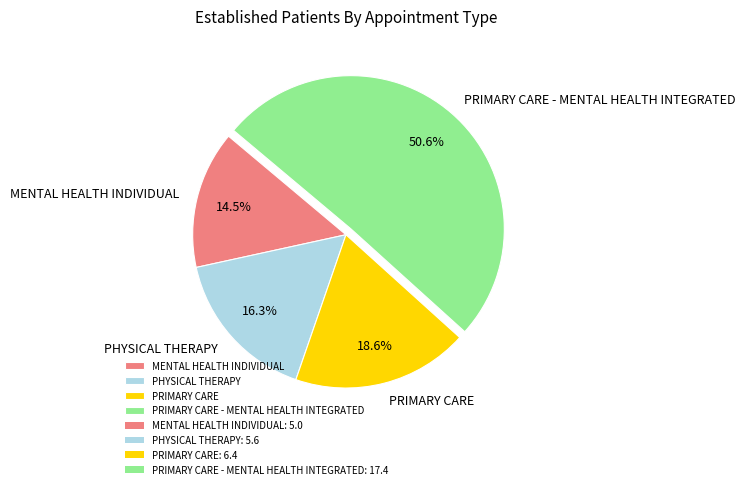

What is the ratio of the value at MENTAL HEALTH INDIVIDUAL to the value at PRIMARY CARE?

0.8